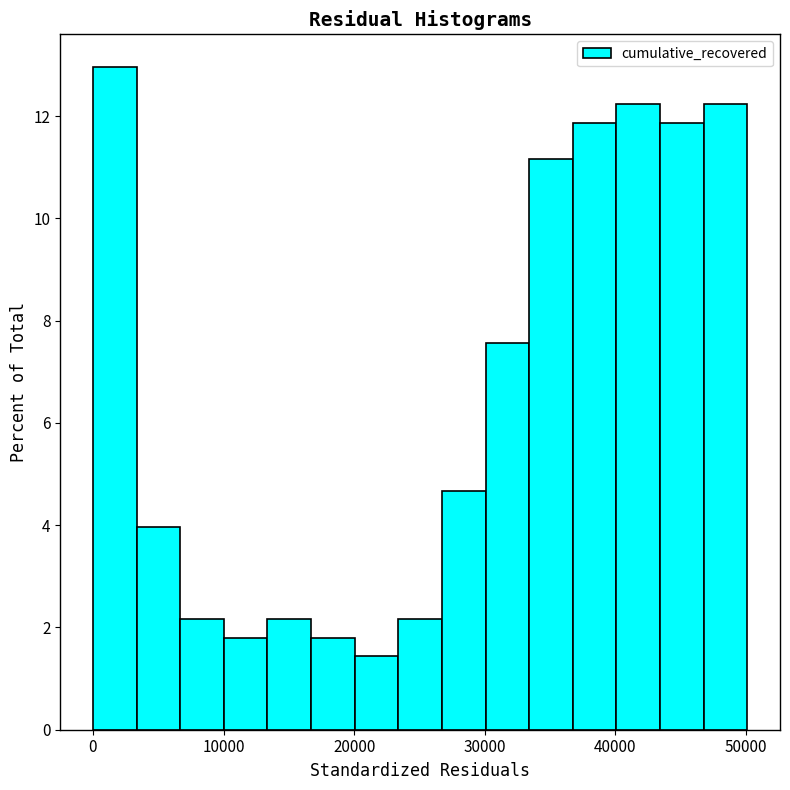

Read against the x-axis, roughly where is the centre of the tallest bar?

2000